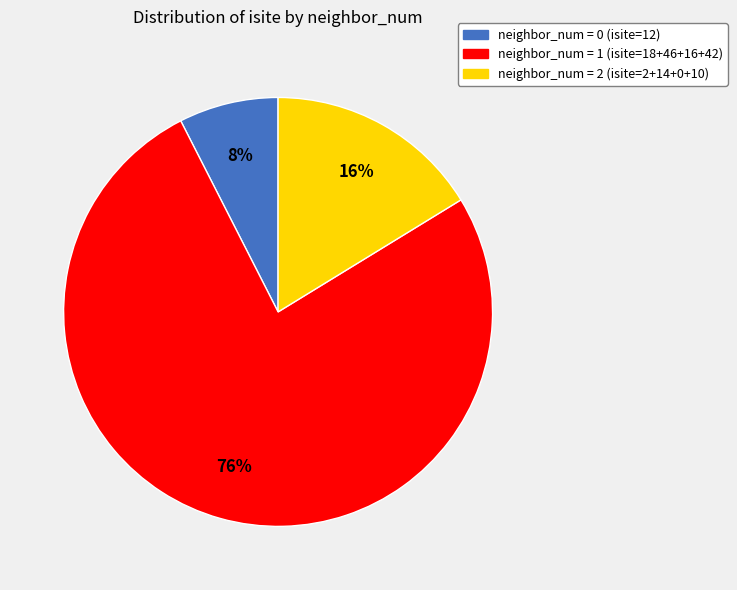

Is there any slice that represents more than half of the pie?

Yes